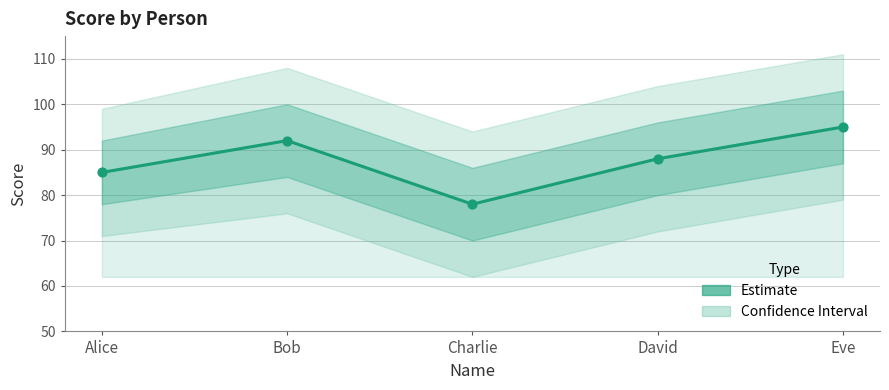

What is the change in value from Bob to Charlie?

-14